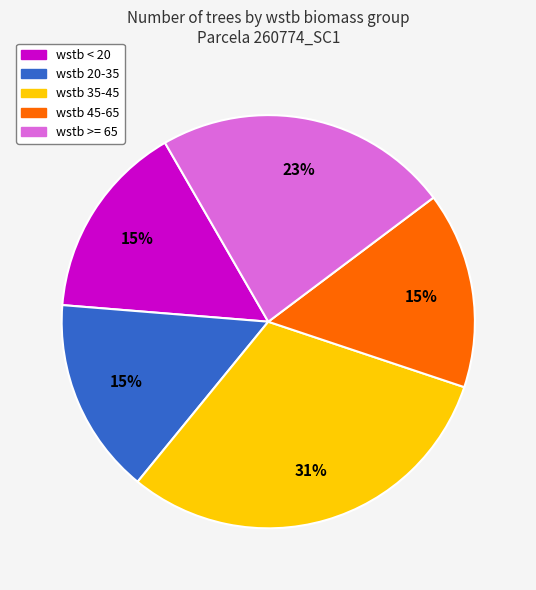

How many segments does this pie chart have?

5